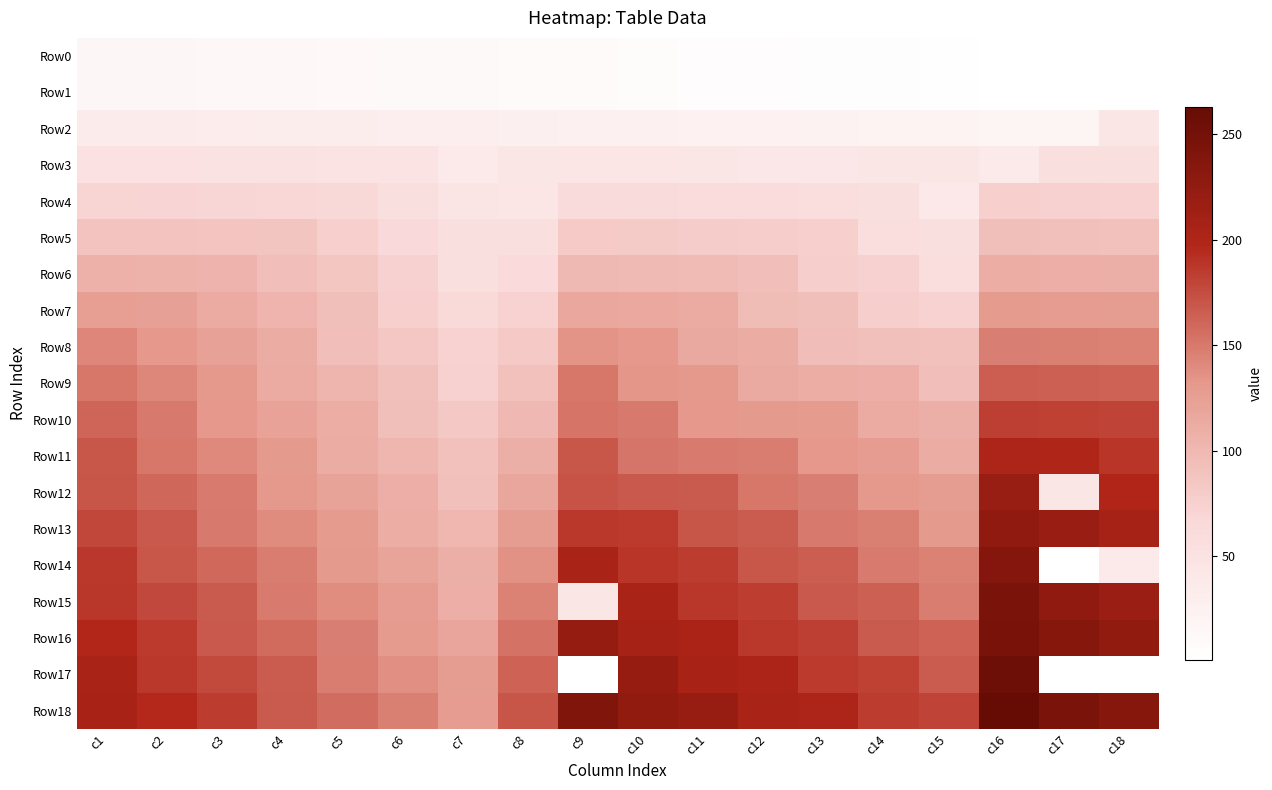

Between c17 and c8, which is larger?

c8